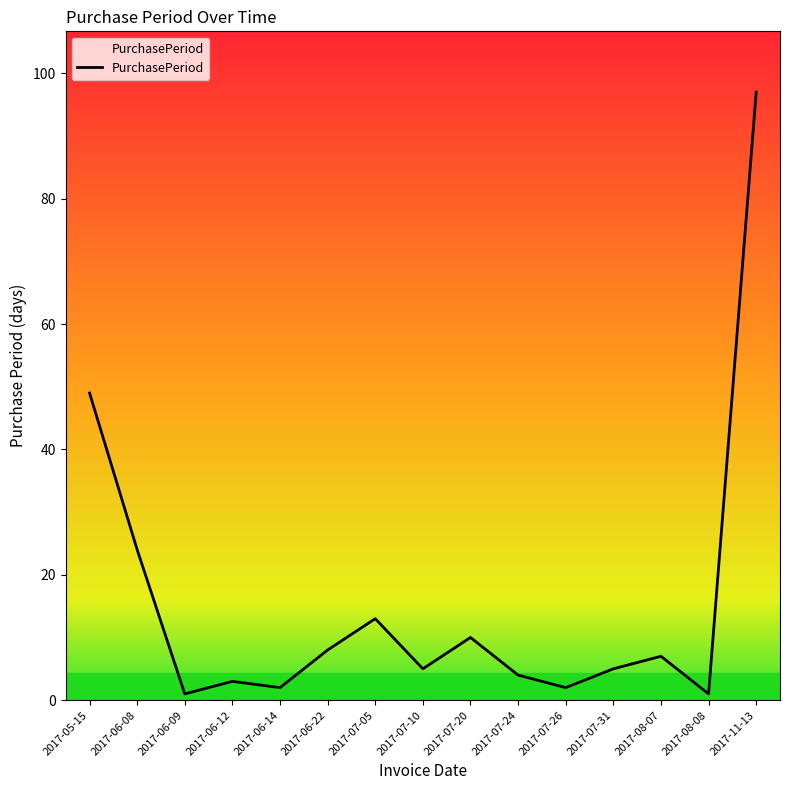

What position from the right is 2017-07-05?

9